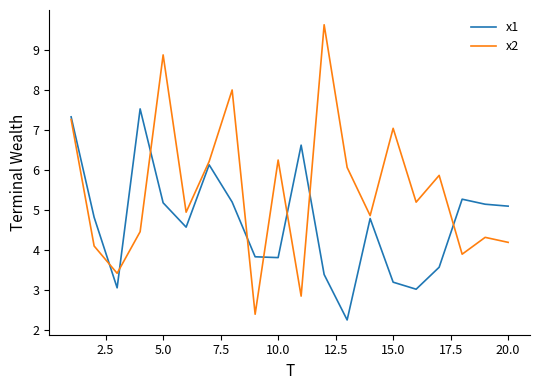

How many lines are shown in the chart?

2